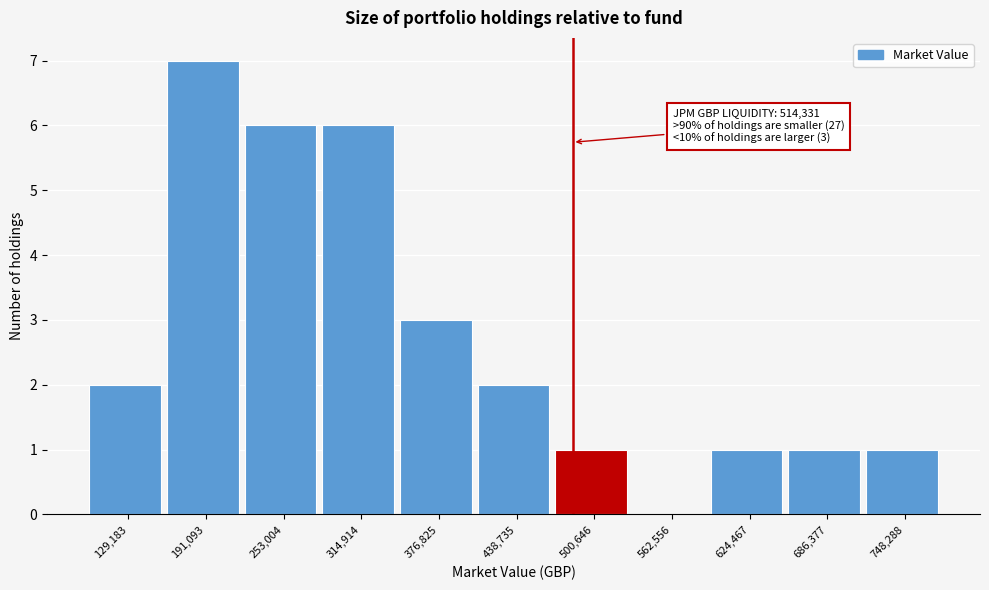

Reading right to left, list all the values displayed in this chart.

748,288=1	686,377=1	624,467=1	562,556=0	500,646=1	438,735=2	376,825=3	314,914=6	253,004=6	191,093=7	129,183=2